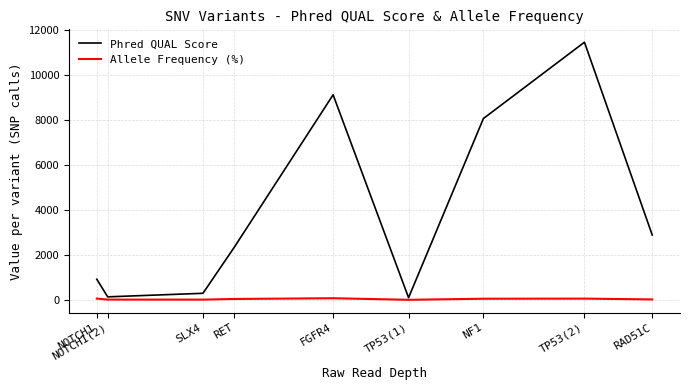

How many lines are shown in the chart?

2